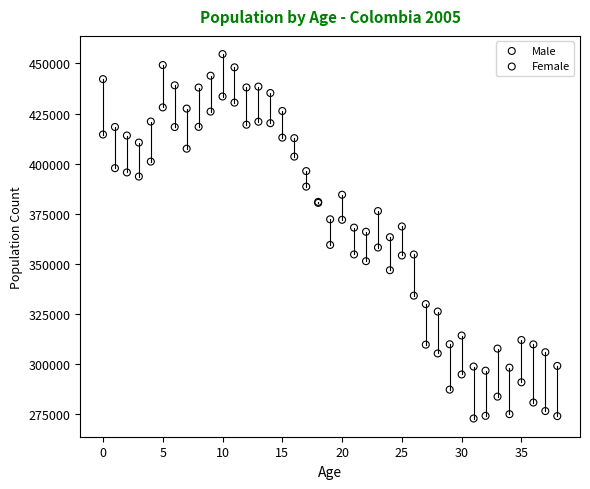

What are all the series names shown in the legend?

Male, Female